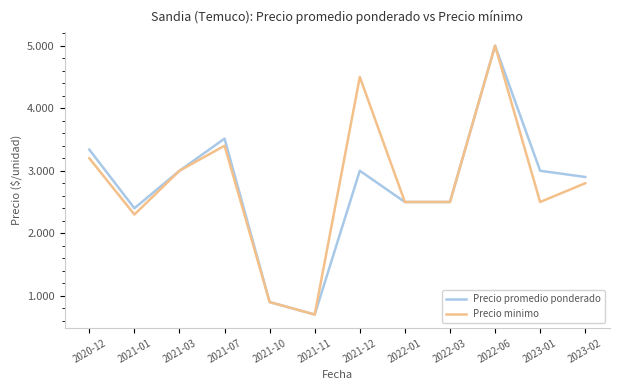

What is the label of the 12th point from the left?

2023-02